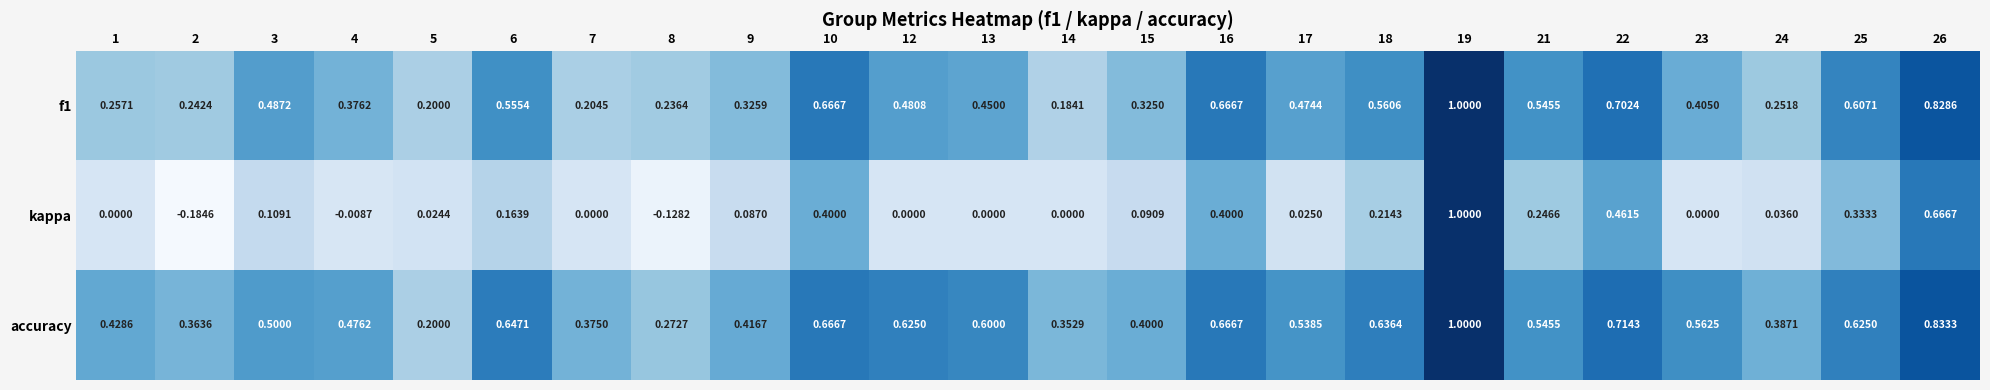

Which category has the lowest value across all series?

2